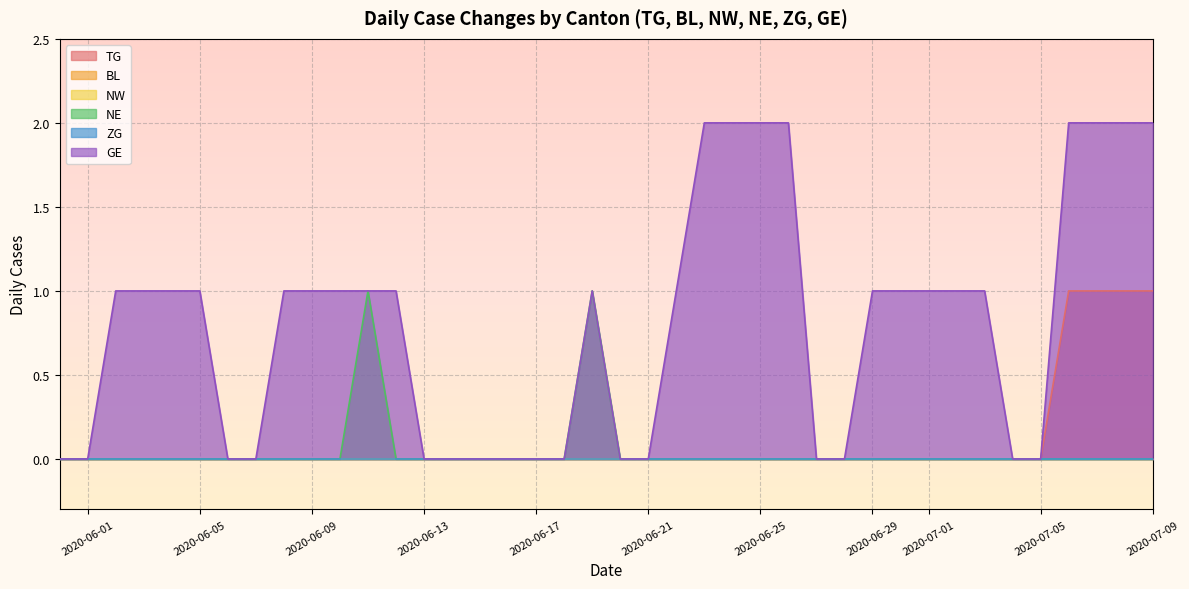

How many lines are shown in the chart?

6